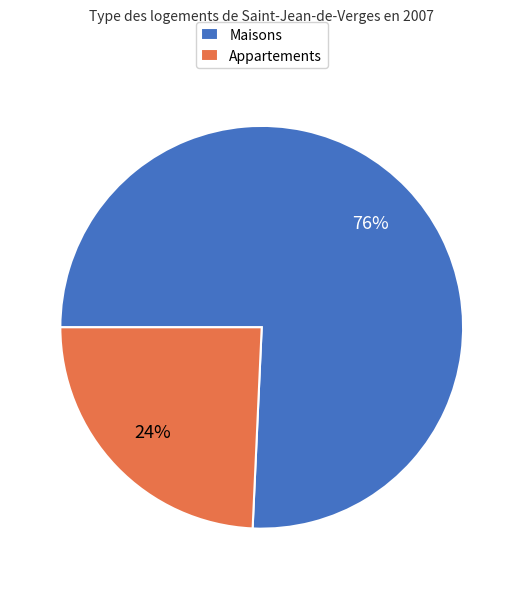

Which slice is the largest?

Maisons